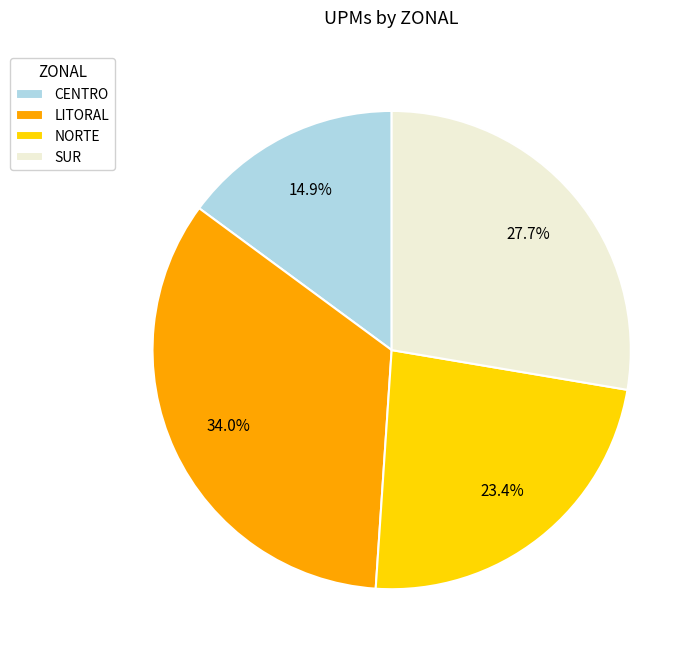

Combined, what portion of the pie is CENTRO and SUR?

42.6%